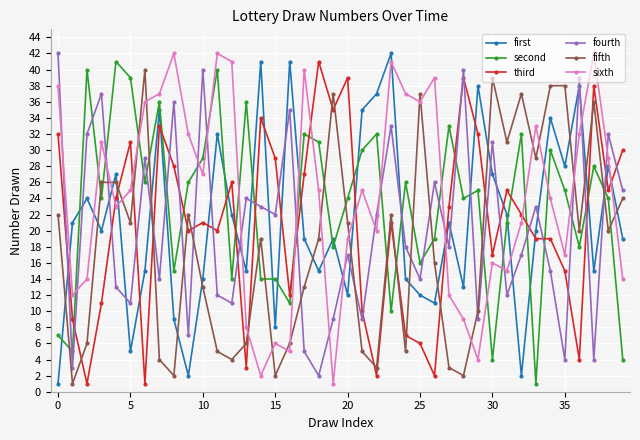

How many times do first and fourth cross each other?

24